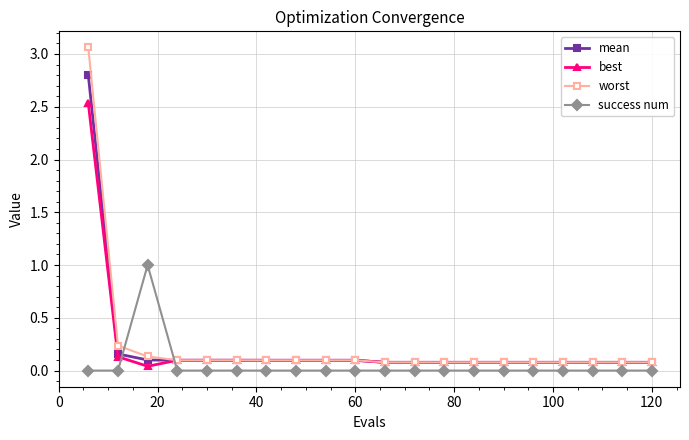

List the series in order of their peak value, highest first.

worst, mean, best, success num